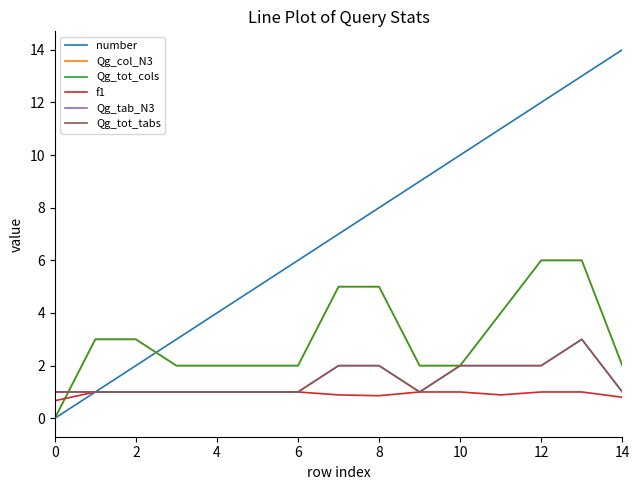

Which series has the largest range (max minus min)?

number